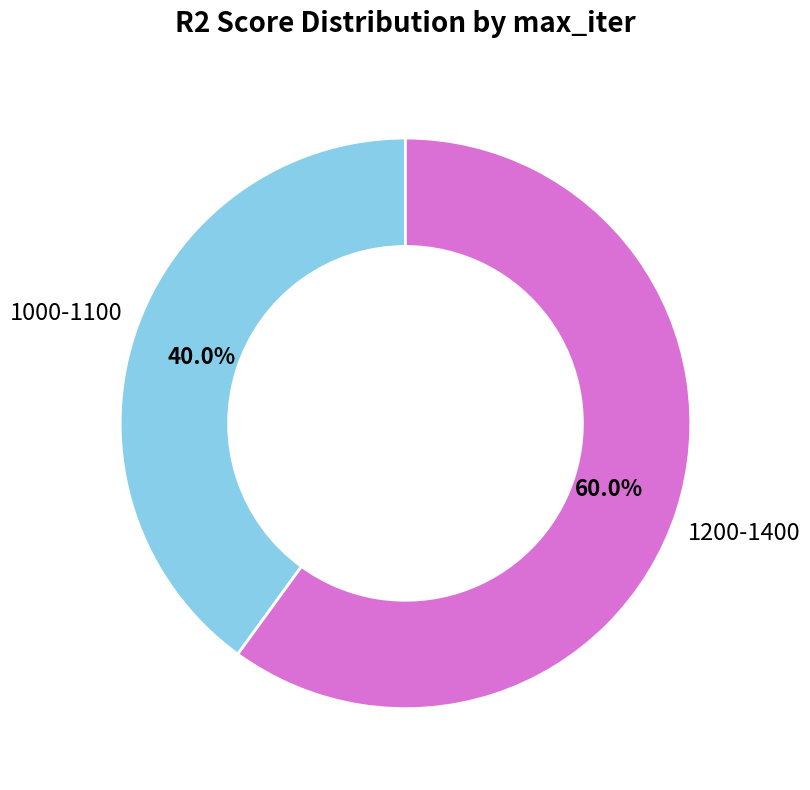

Is there a majority slice in this chart?

Yes